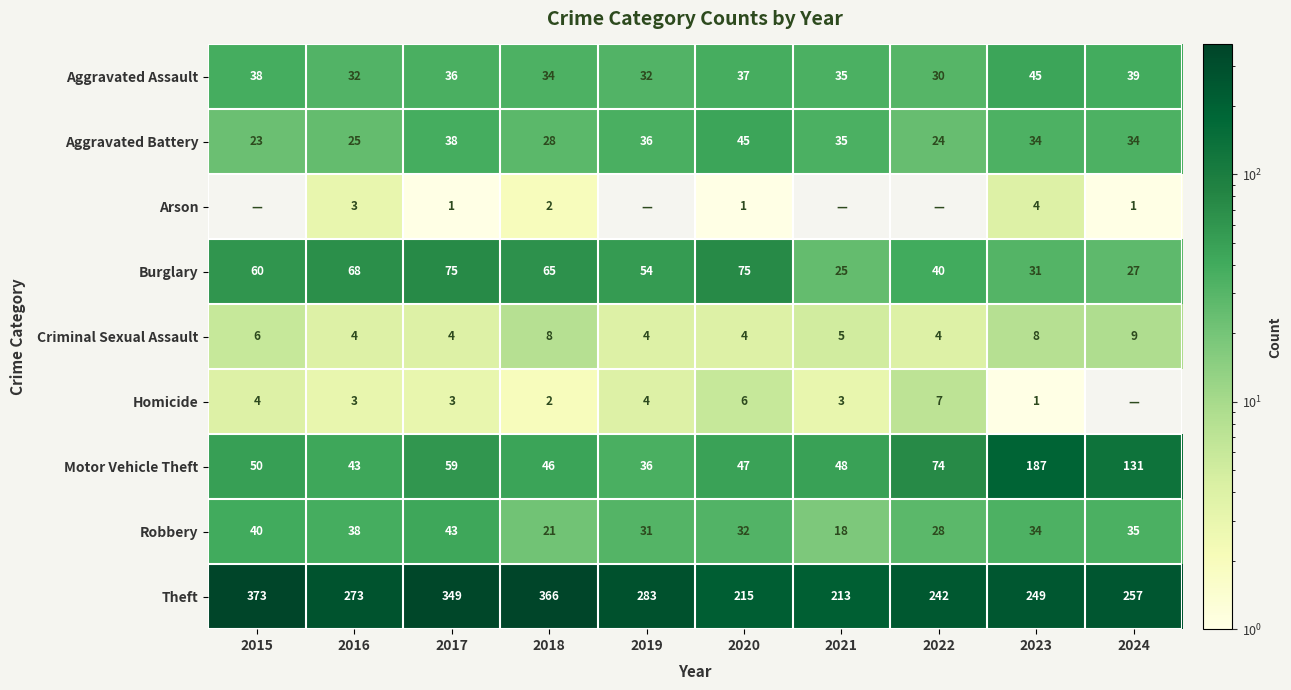

What is the difference between the maximum and minimum values in the Theft series?

160